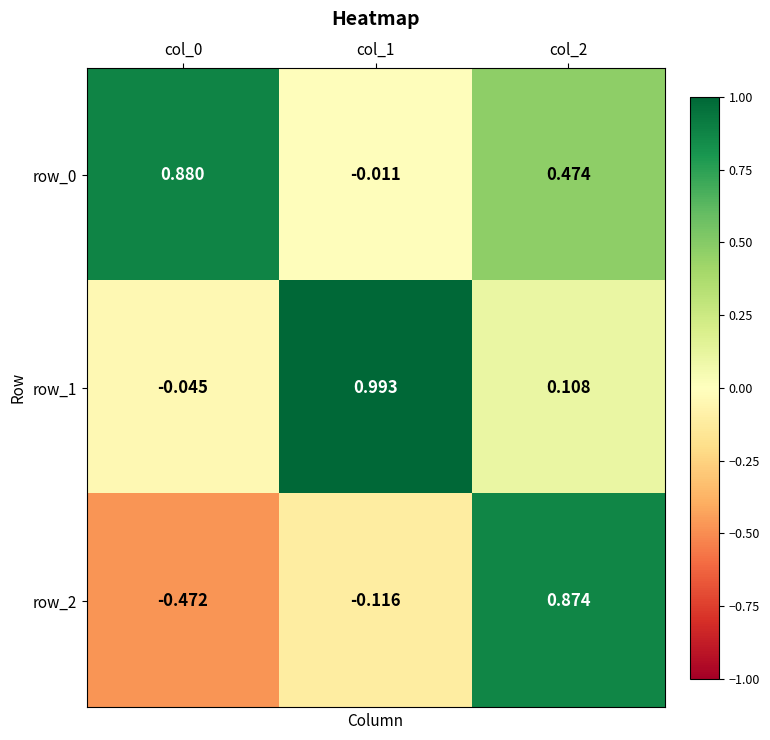

Is the value of row_1 at col_0 greater than the value of row_2 at col_0?

Yes